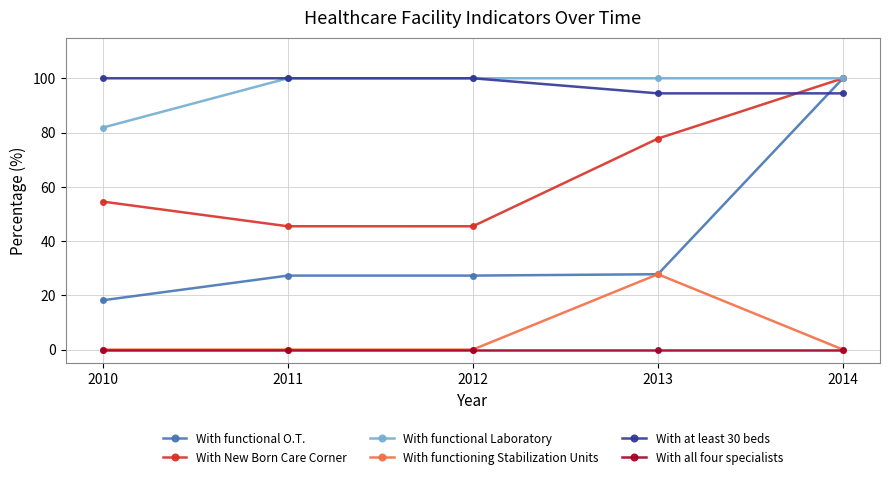

What is the spread (max minus min) of values at 2012?

100.0